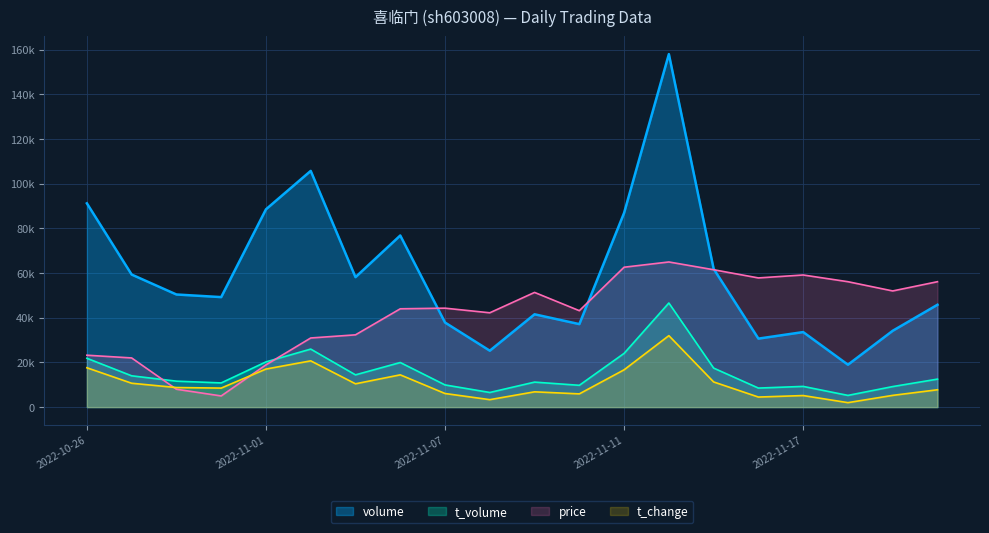

What is the difference between the t_change values at 2022-11-02 and 2022-11-18?

18718.7